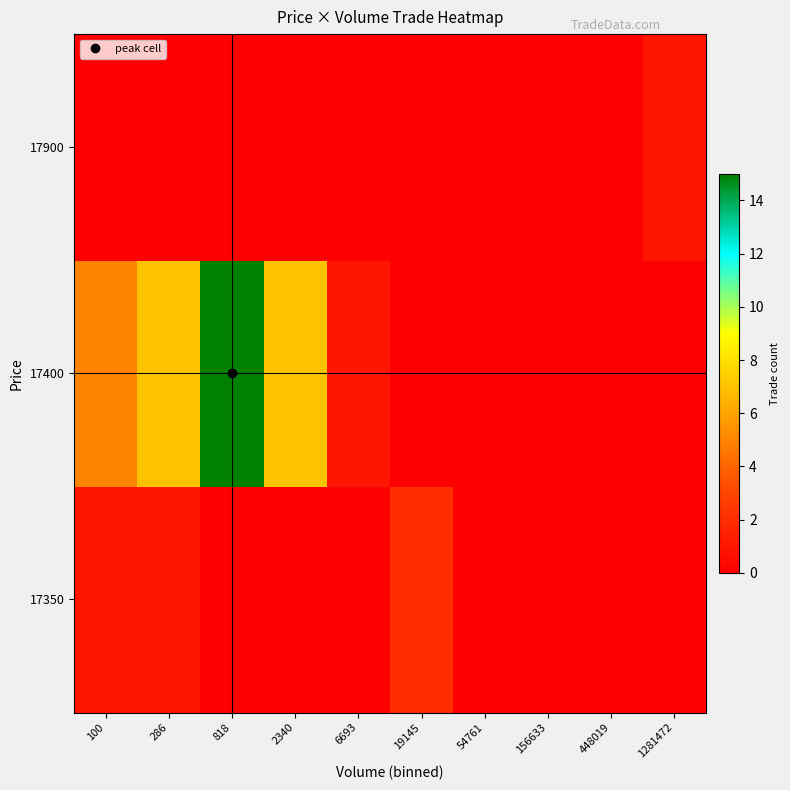

Reading left to right, list all the values displayed in this chart.

17350: 100=1	286=1	818=0	2340=0	6693=0	19145=2	54761=0	156633=0	448019=0	1281472=0
17400: 100=5	286=7	818=15	2340=7	6693=1	19145=0	54761=0	156633=0	448019=0	1281472=0
17900: 100=0	286=0	818=0	2340=0	6693=0	19145=0	54761=0	156633=0	448019=0	1281472=1